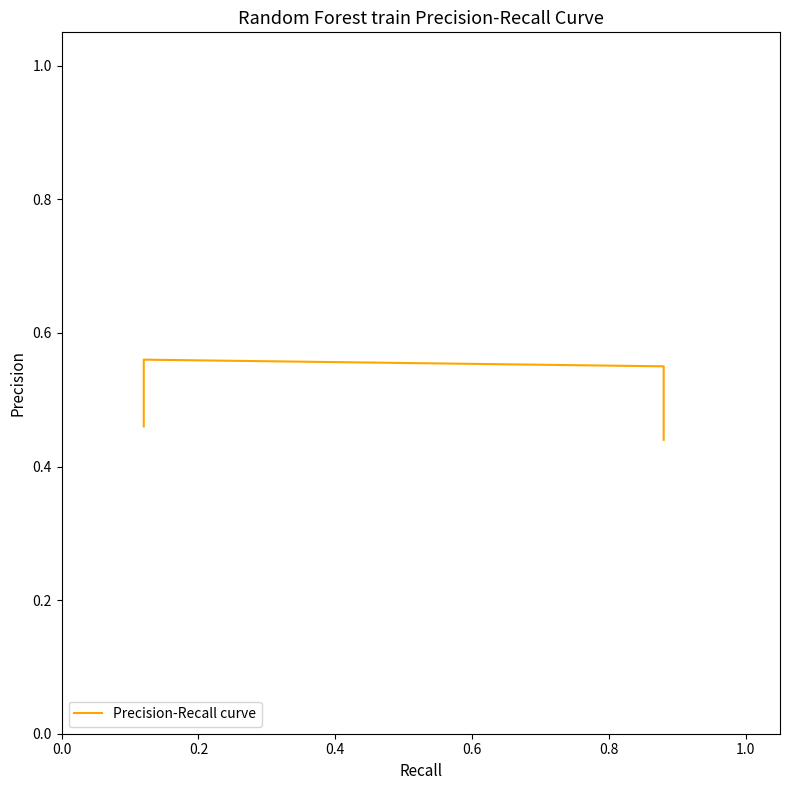

What is the change in value from 0.0 to 0.2?

+0.1